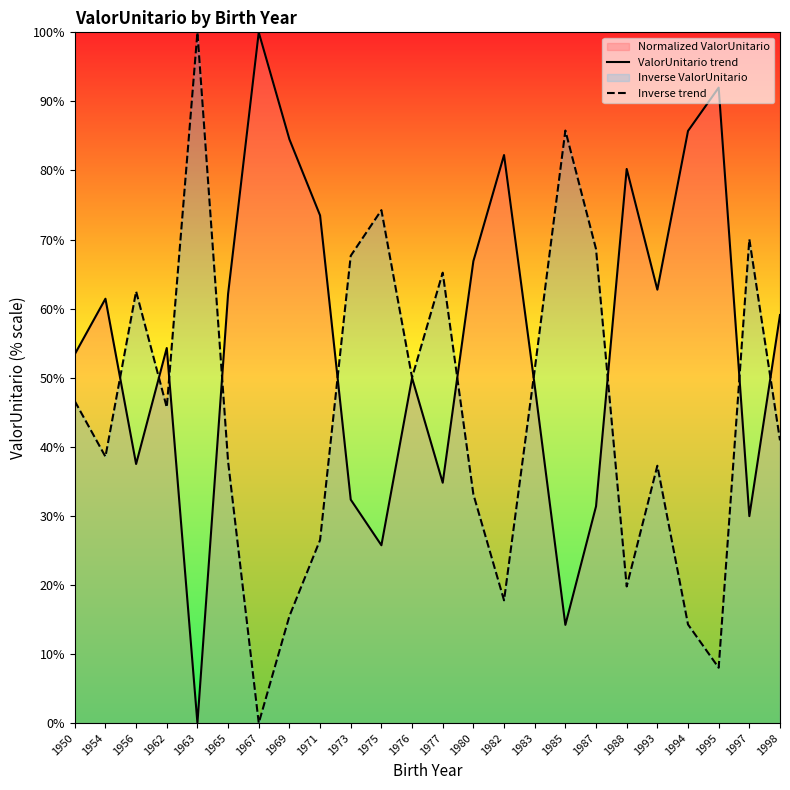

What is the value of the ValorUnitario trend point at the 23rd from the left?

30.0